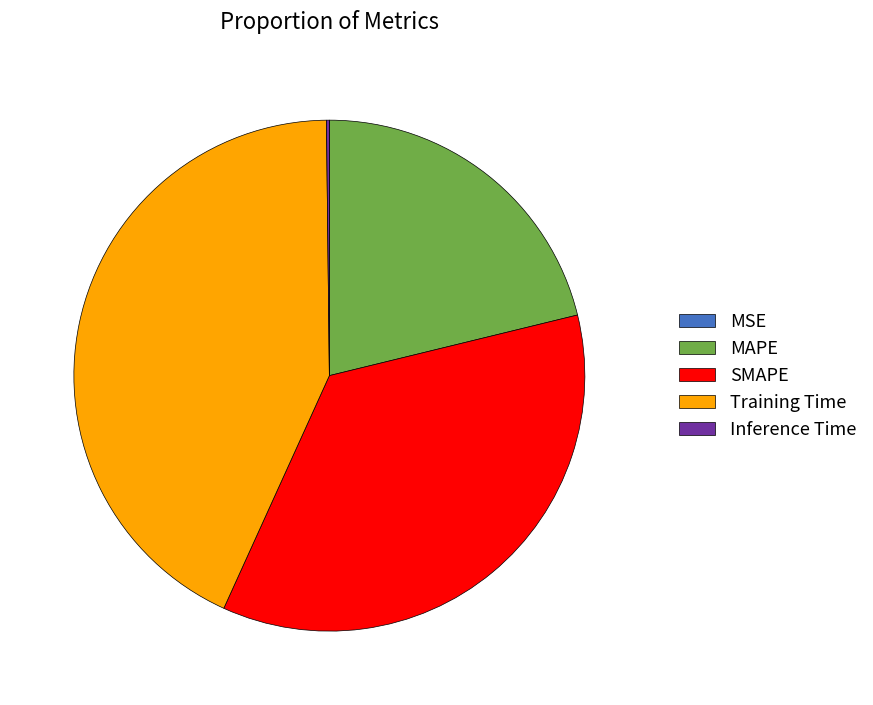

What is the largest slice in the pie chart?

Training Time